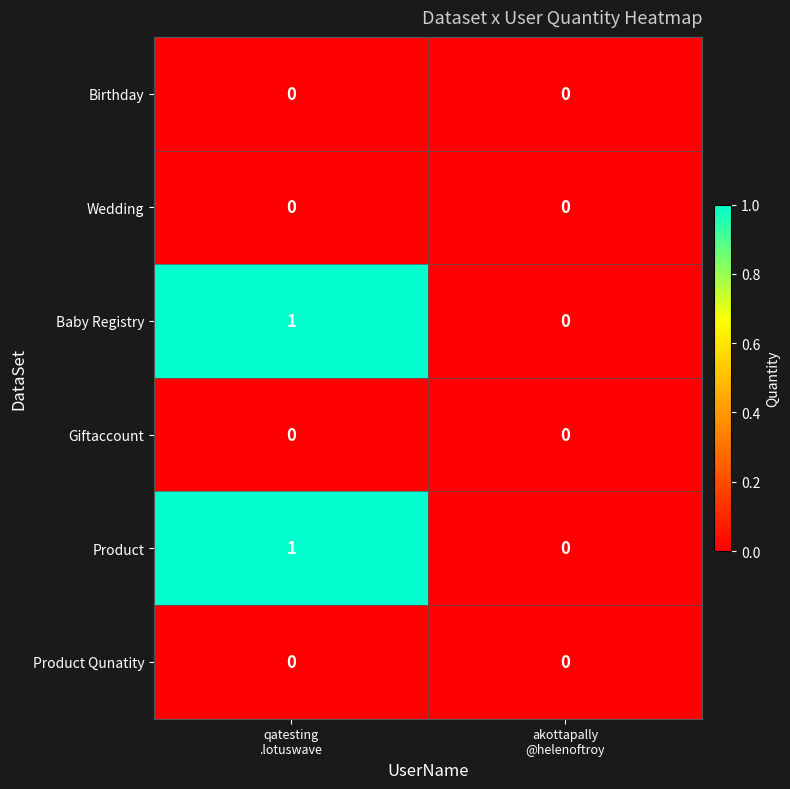

Reading right to left, list all the values displayed in this chart.

Birthday: 0	0
Wedding: 0	0
Baby Registry: 0	1
Giftaccount: 0	0
Product: 0	1
Product Qunatity: 0	0